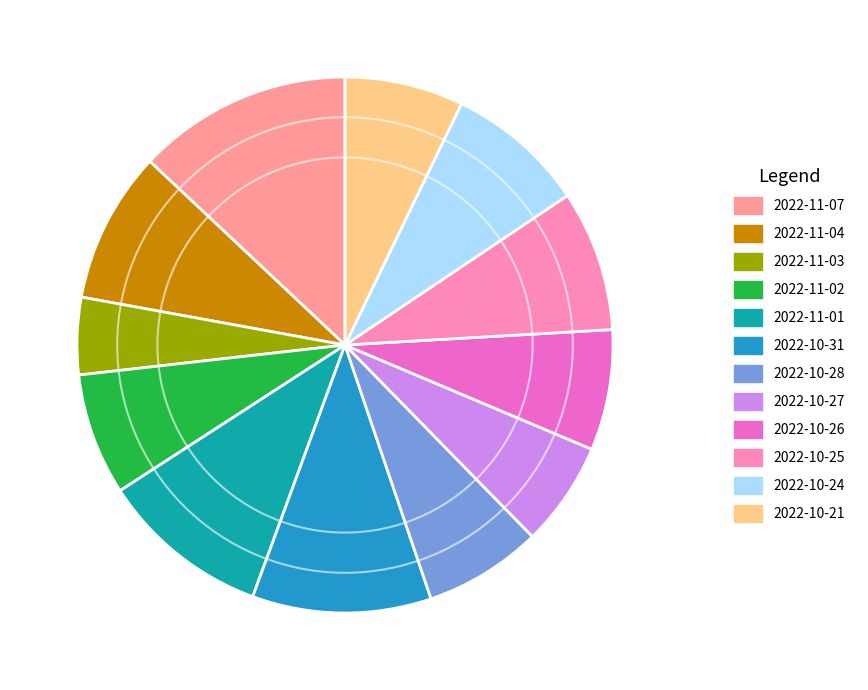

What percentage do 2022-10-24 and 2022-10-27 together represent?

14.7%